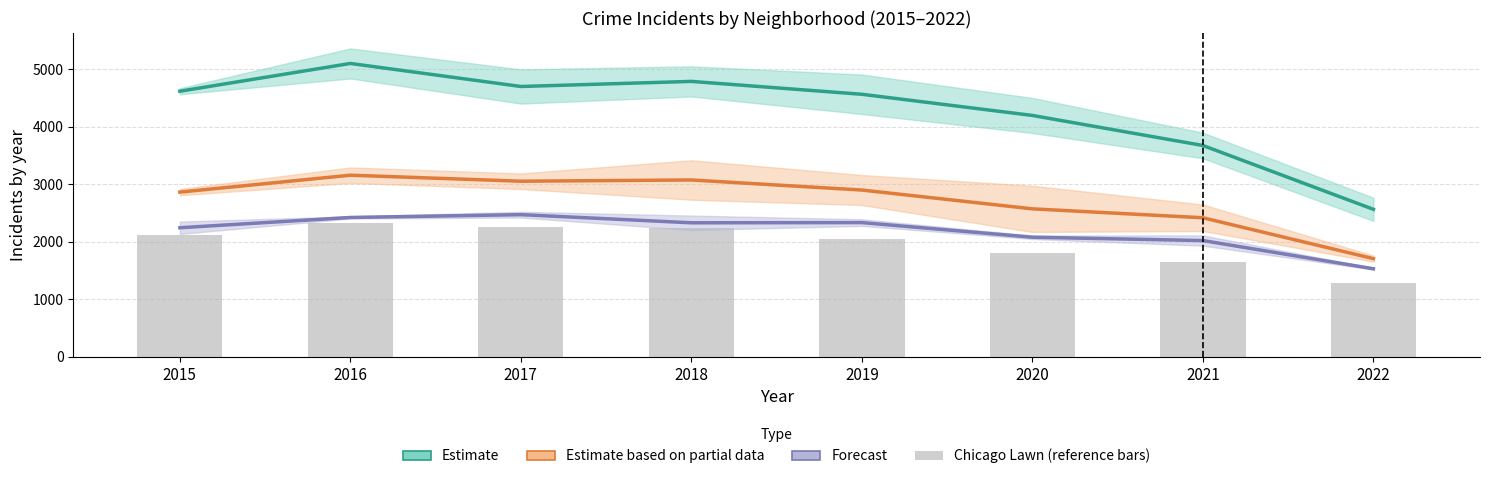

What is the difference between the Chicago Lawn values at 2018 and 2019?

196.0